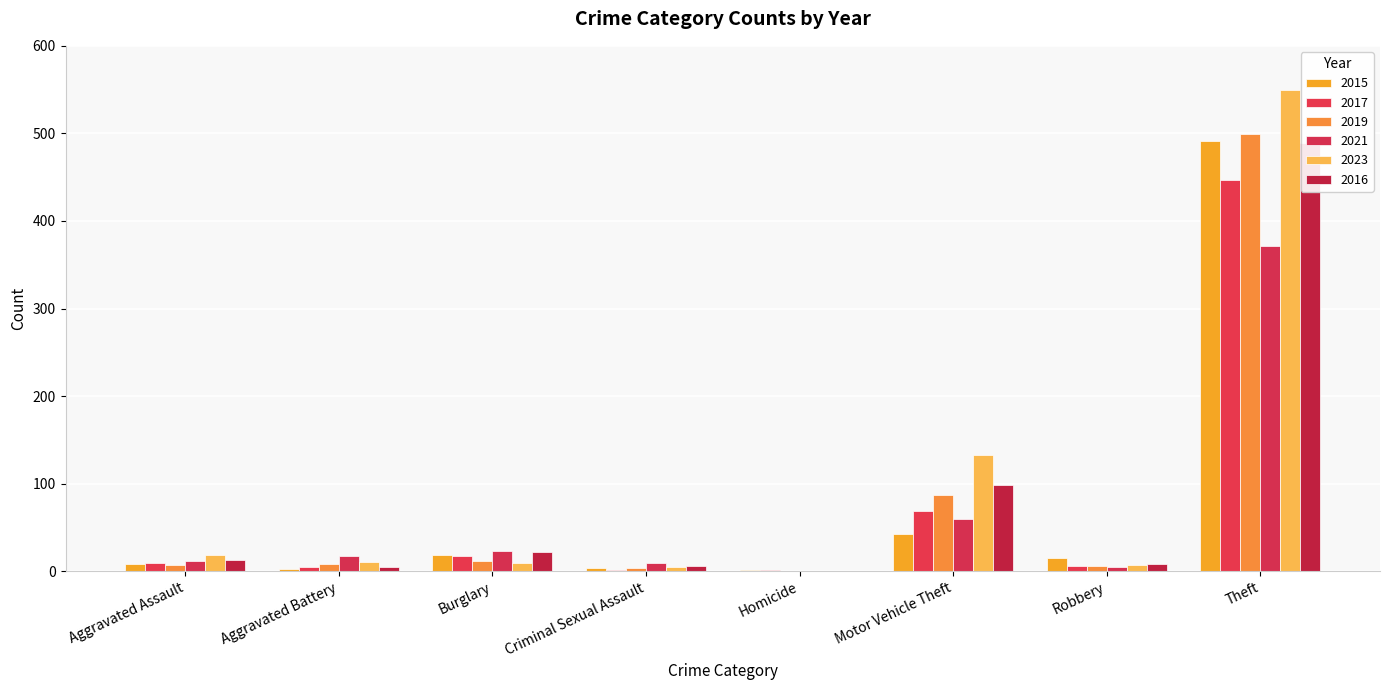

List the labels in order of 2021 value, largest first.

Theft, Motor Vehicle Theft, Burglary, Aggravated Battery, Aggravated Assault, Criminal Sexual Assault, Robbery, Homicide